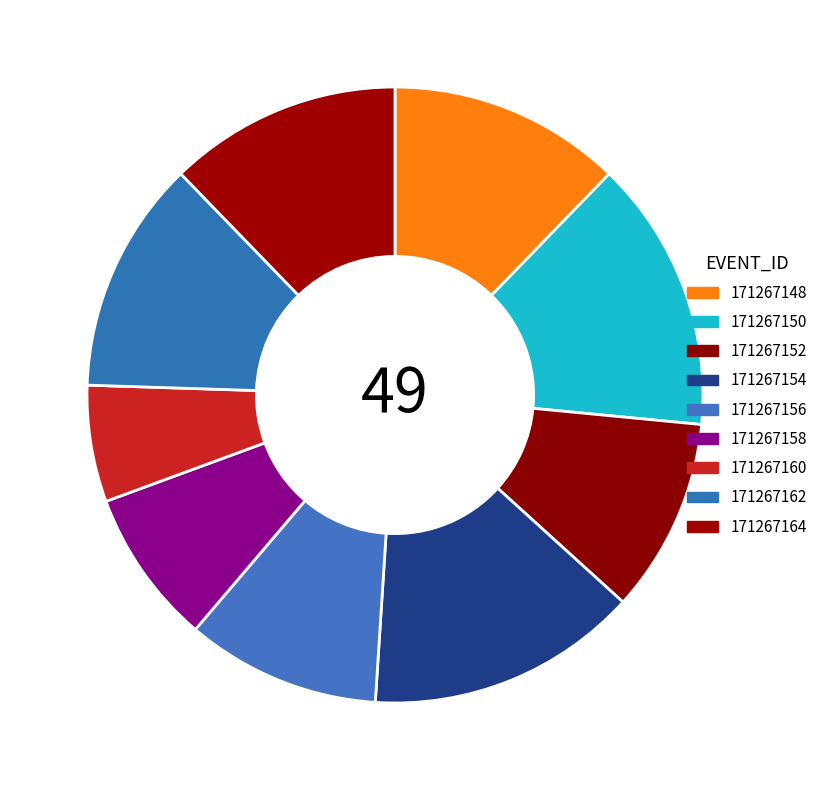

What percentage is NOT represented by 171267150?

85.7%